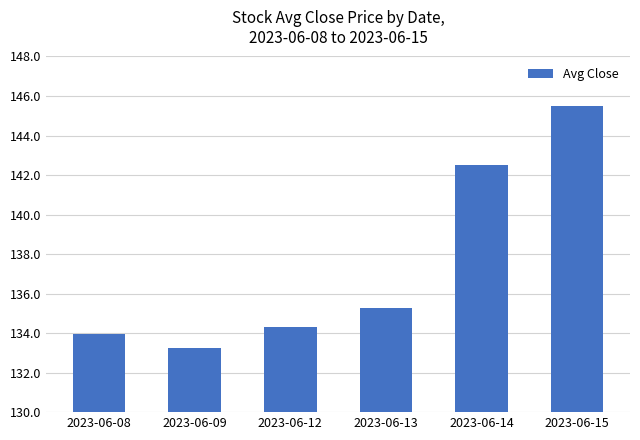

The value at 2023-06-14 is 192.4. True or false?

False